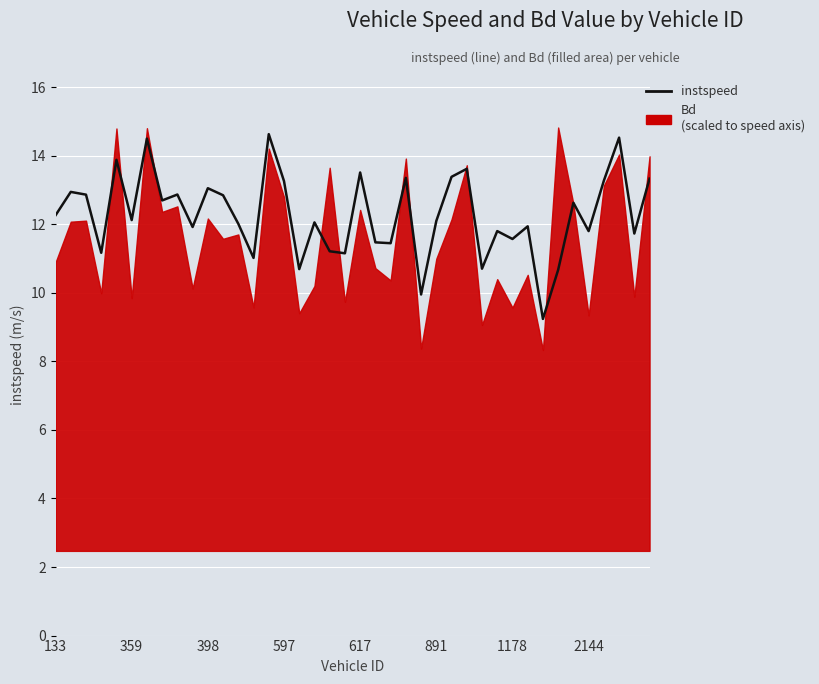

True or false: there are more than 1 points higher than both neighbors.

True